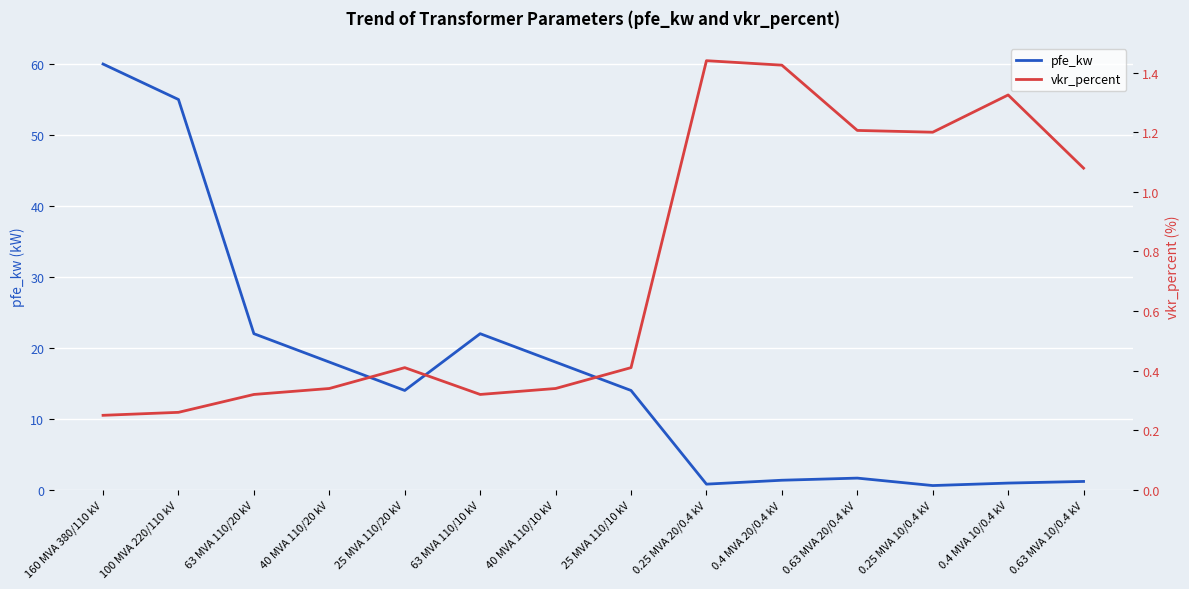

What is the sum of all vkr_percent values?

10.3